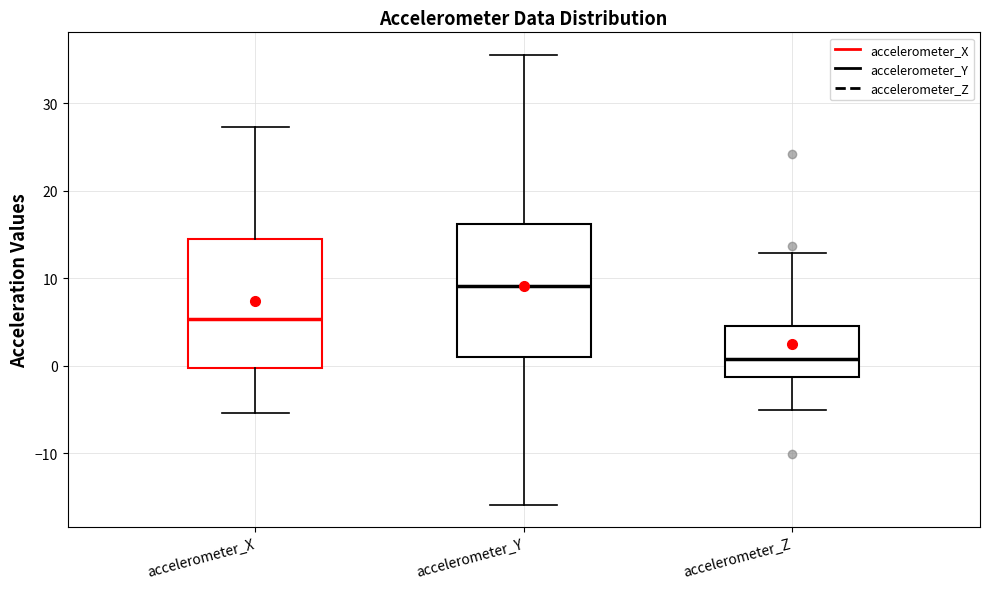

Which box has the highest median line?

accelerometer_Y